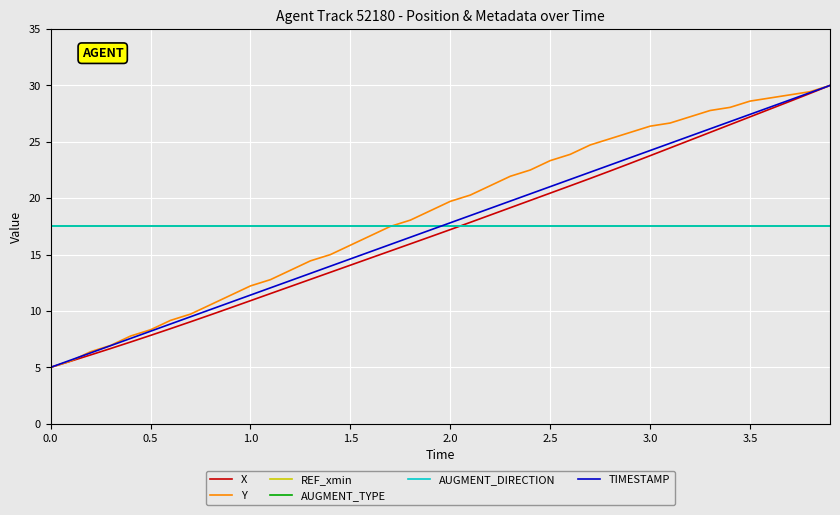

True or false: TIMESTAMP and AUGMENT_DIRECTION cross at least once.

True